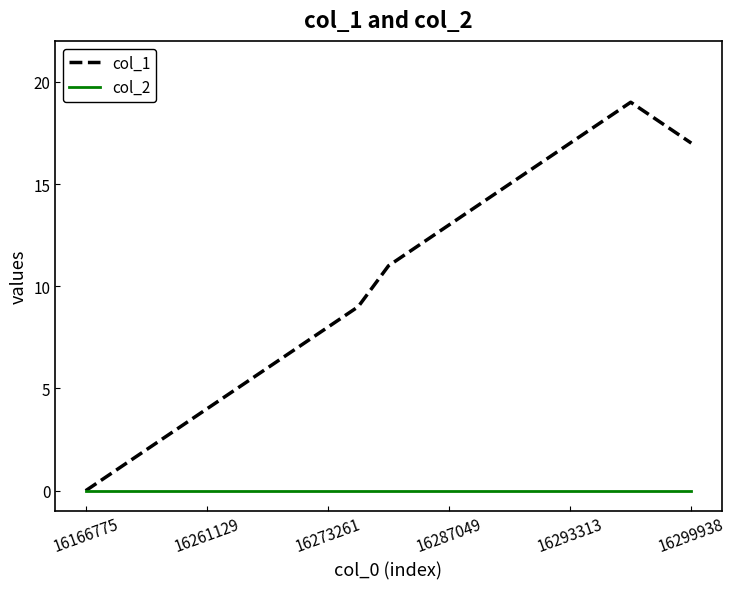

List the series in order of their peak value, lowest first.

col_2, col_1